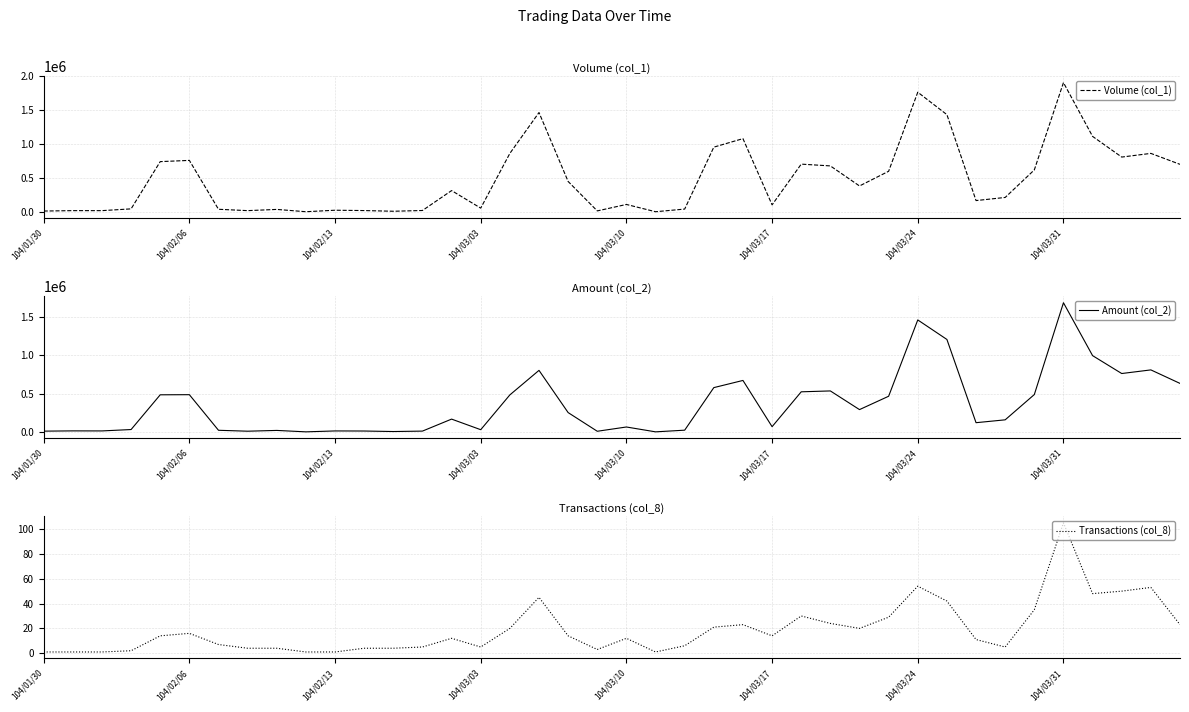

What is the sum of all Volume (col_1) values?

19425000